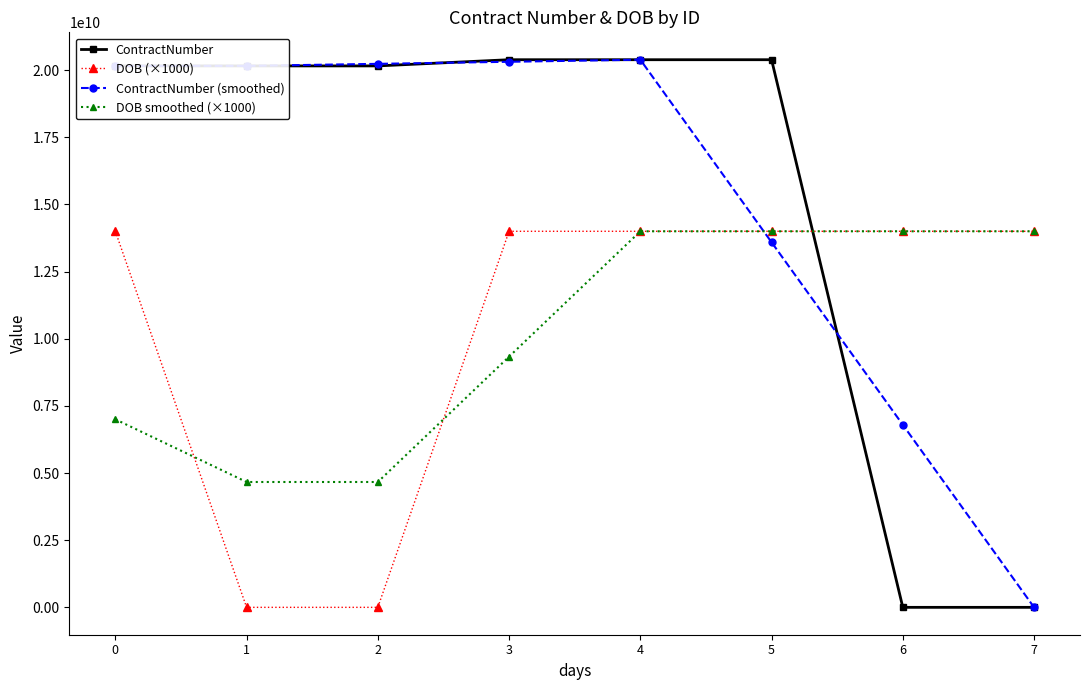

Is the value of DOB smoothed (×1000) at 2 greater than the value of ContractNumber at 1?

No